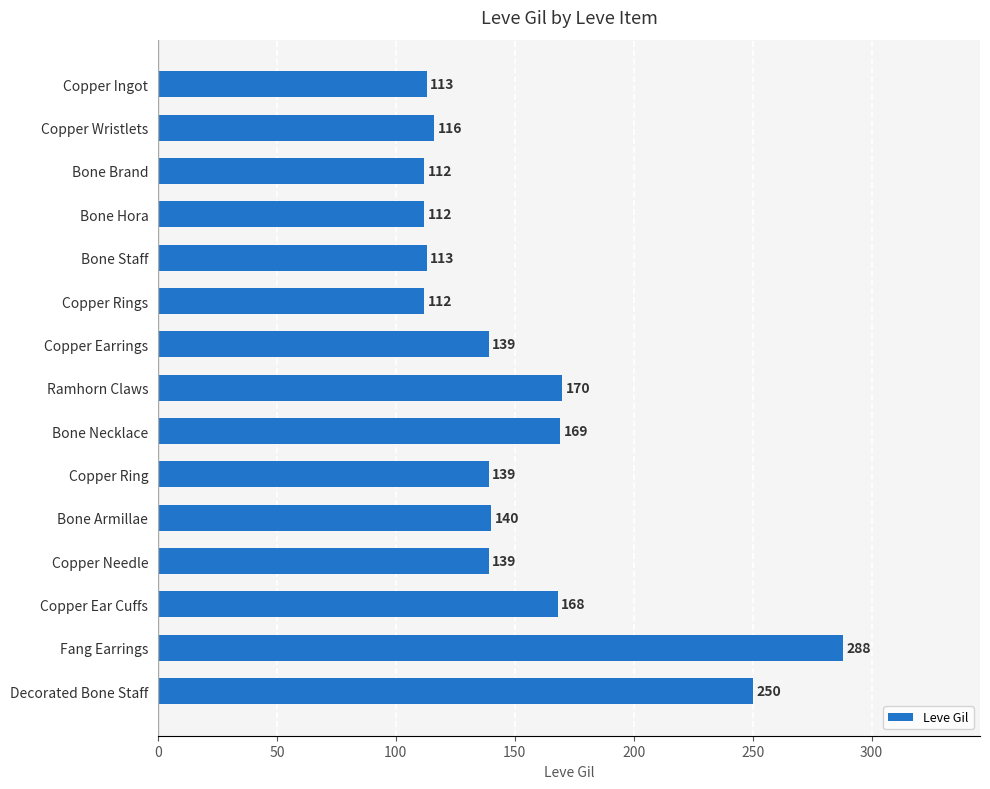

Reading bottom to top, what are all the values shown in this chart?

Decorated Bone Staff=250	Fang Earrings=288	Copper Ear Cuffs=168	Copper Needle=139	Bone Armillae=140	Copper Ring=139	Bone Necklace=169	Ramhorn Claws=170	Copper Earrings=139	Copper Rings=112	Bone Staff=113	Bone Hora=112	Bone Brand=112	Copper Wristlets=116	Copper Ingot=113